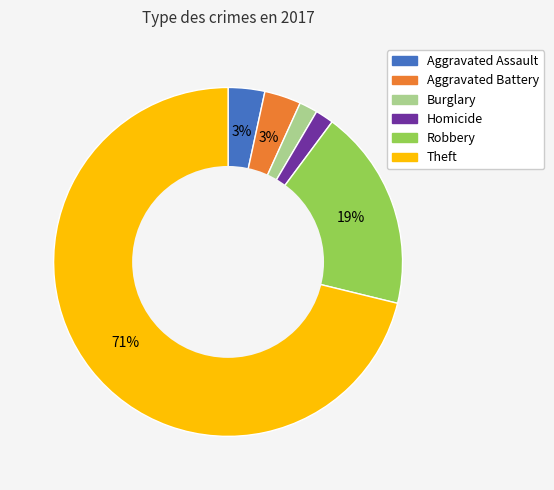

To the nearest percent, what is the average slice percentage?

17%